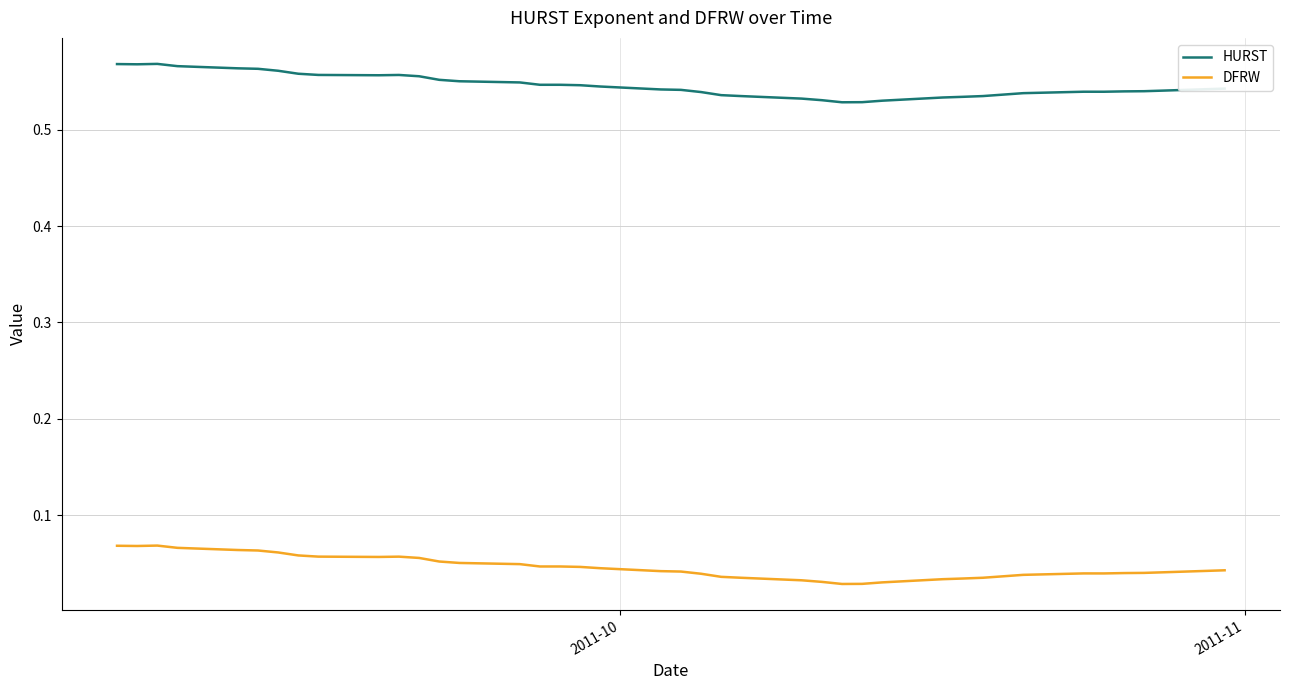

Rank the series by their maximum value, from lowest to highest.

DFRW, HURST